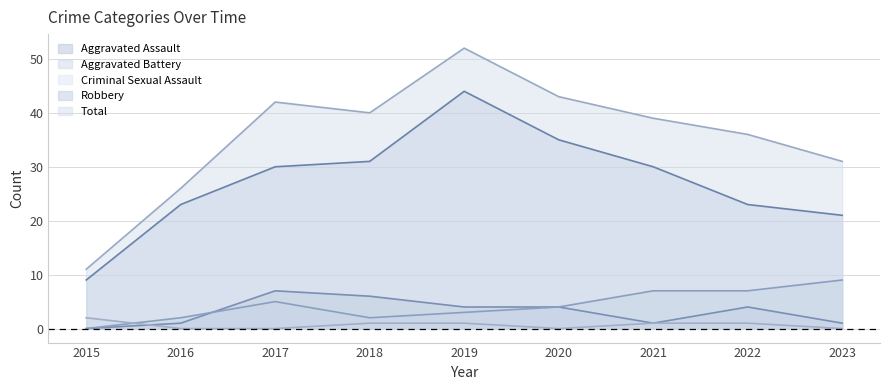

What are all the series names shown in the legend?

Aggravated Assault, Aggravated Battery, Criminal Sexual Assault, Robbery, Total